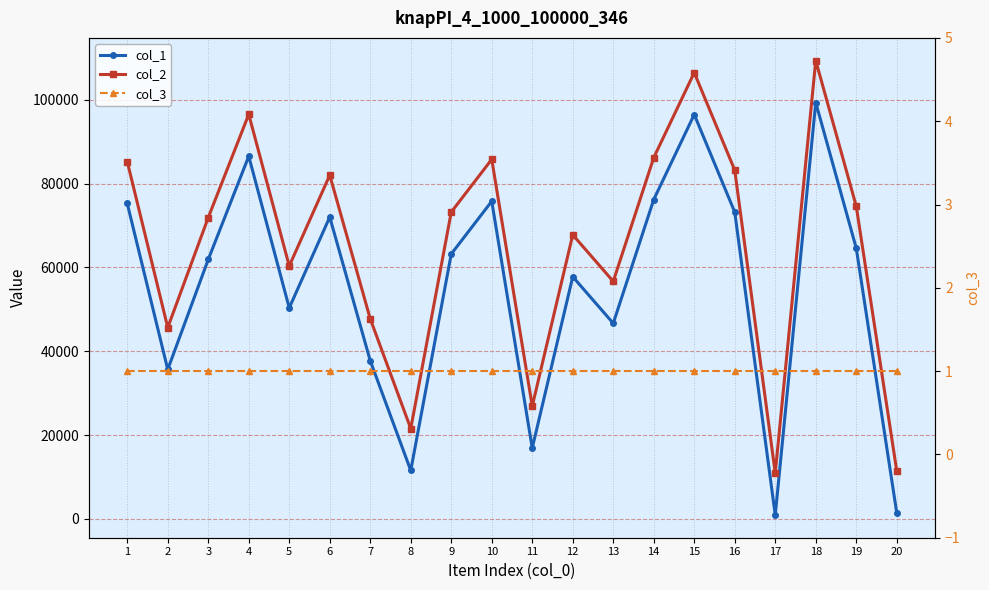

What is the sum of the col_3 values at 2 and 20?

2